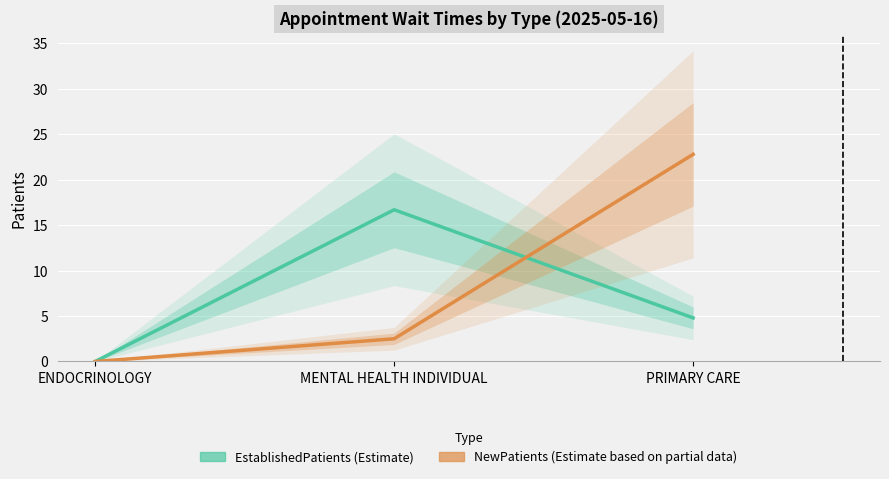

At which category does the chart reach its minimum across all series?

ENDOCRINOLOGY